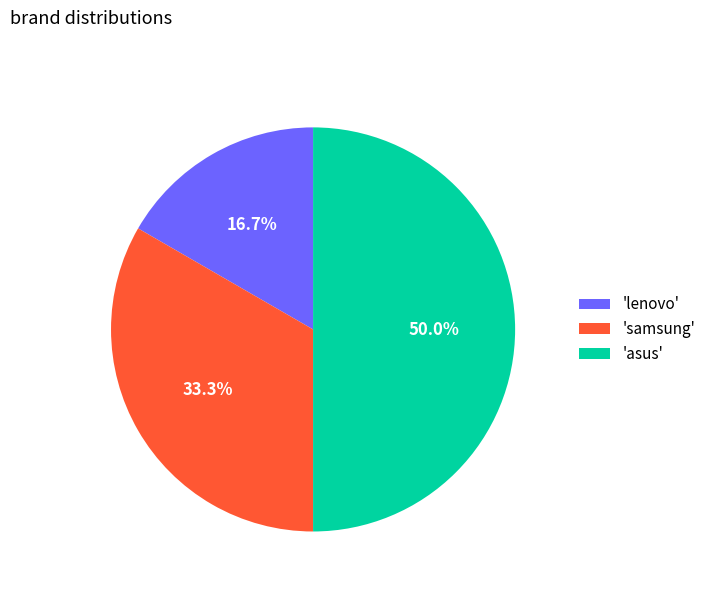

Which has a higher value, 'asus' or 'samsung'?

'asus'